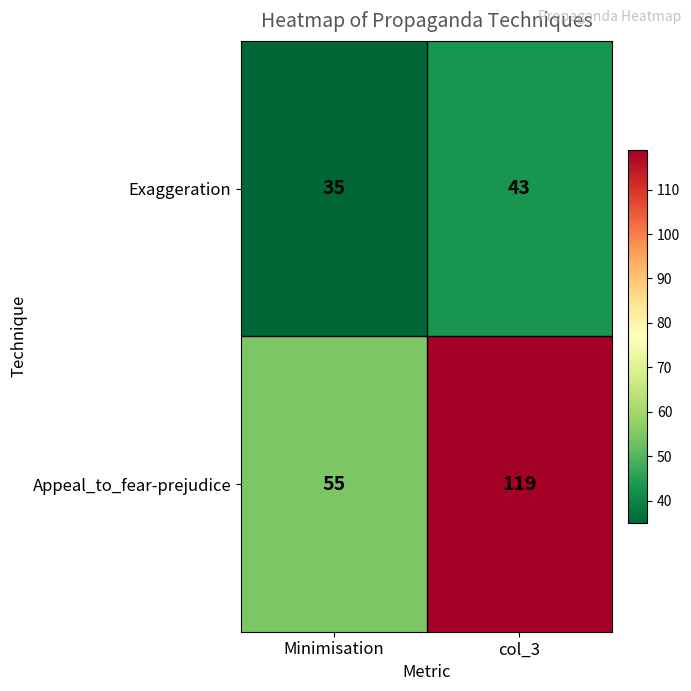

What is the maximum value shown in the chart?

119